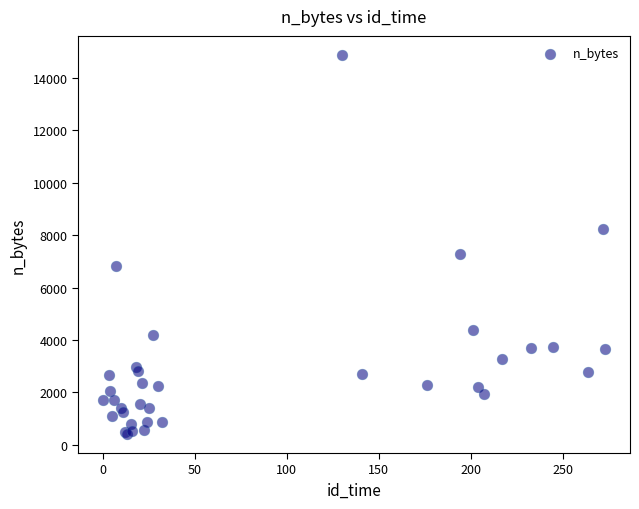

What Y value in the scatter plot is closest to 7643?

7268